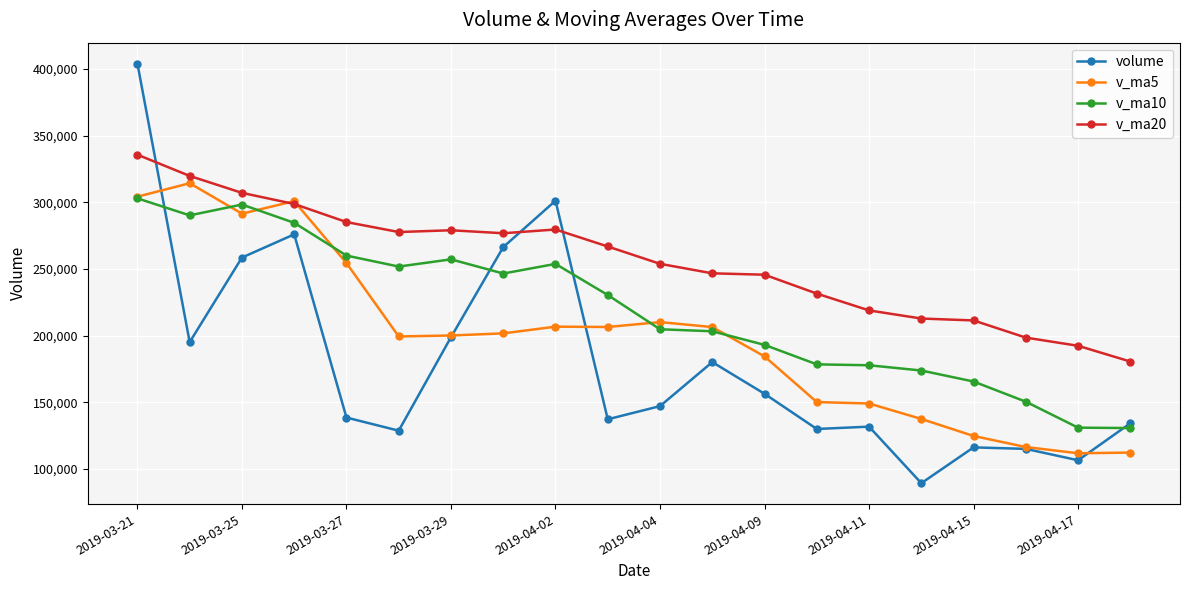

Is this an area chart (filled region under the line)?

No